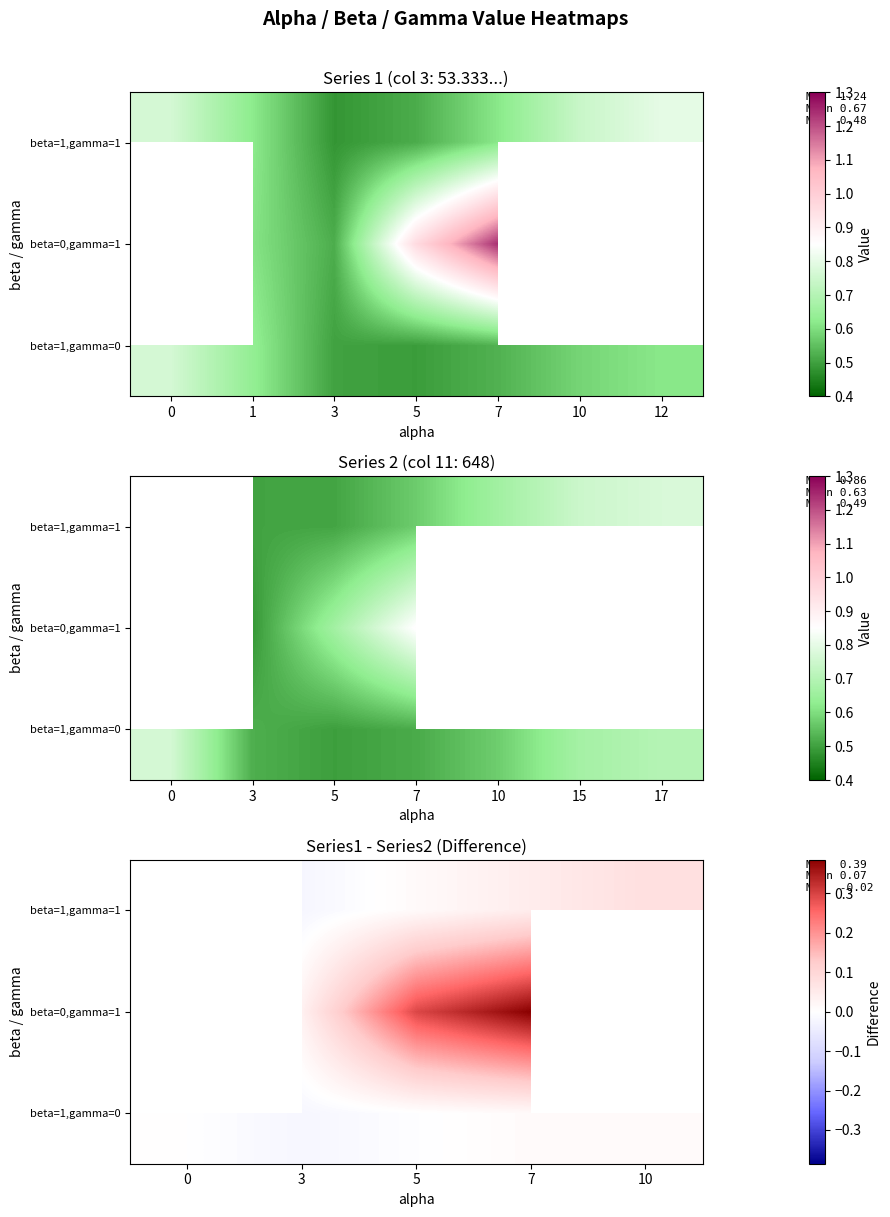

Is the value of beta=1,gamma=0 at 7 greater than the value of beta=0,gamma=1 at 7?

No